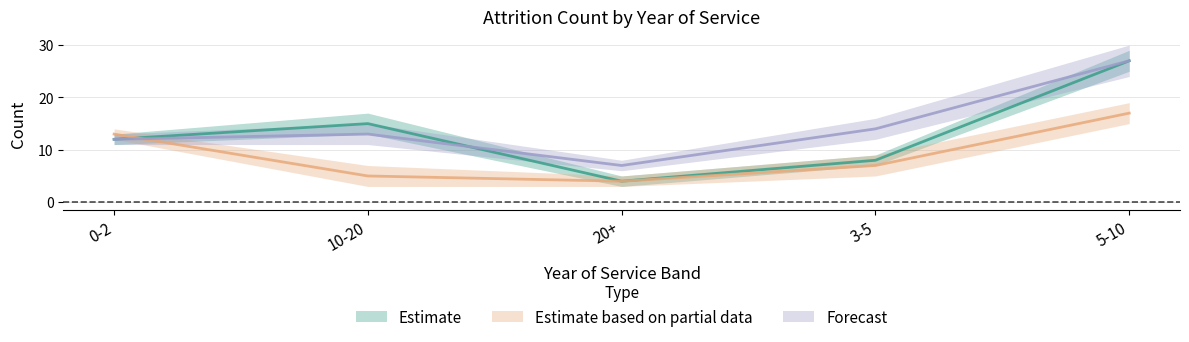

True or false: Estimate based on partial data and Estimate intersect in this chart.

True